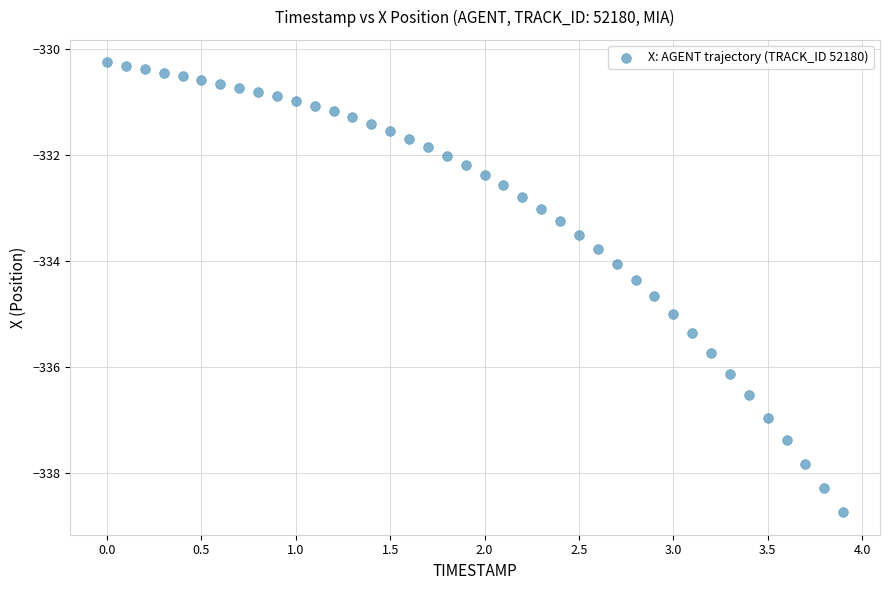

What is the range of X values (max minus min)?

3.9